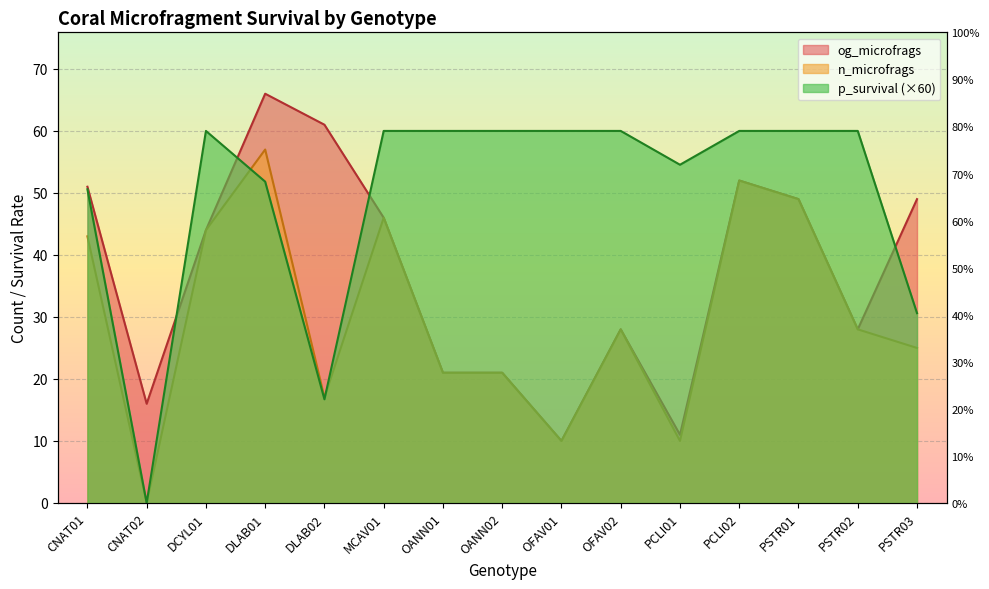

List the series in order of their overall mean, lowest first.

n_microfrags, og_microfrags, p_survival